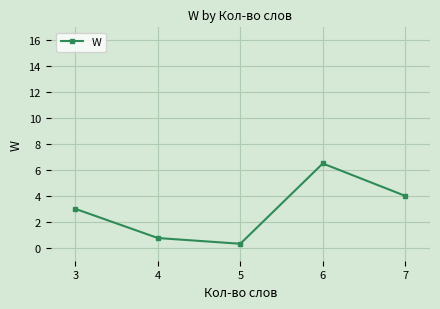

Where is the first local maximum?

6